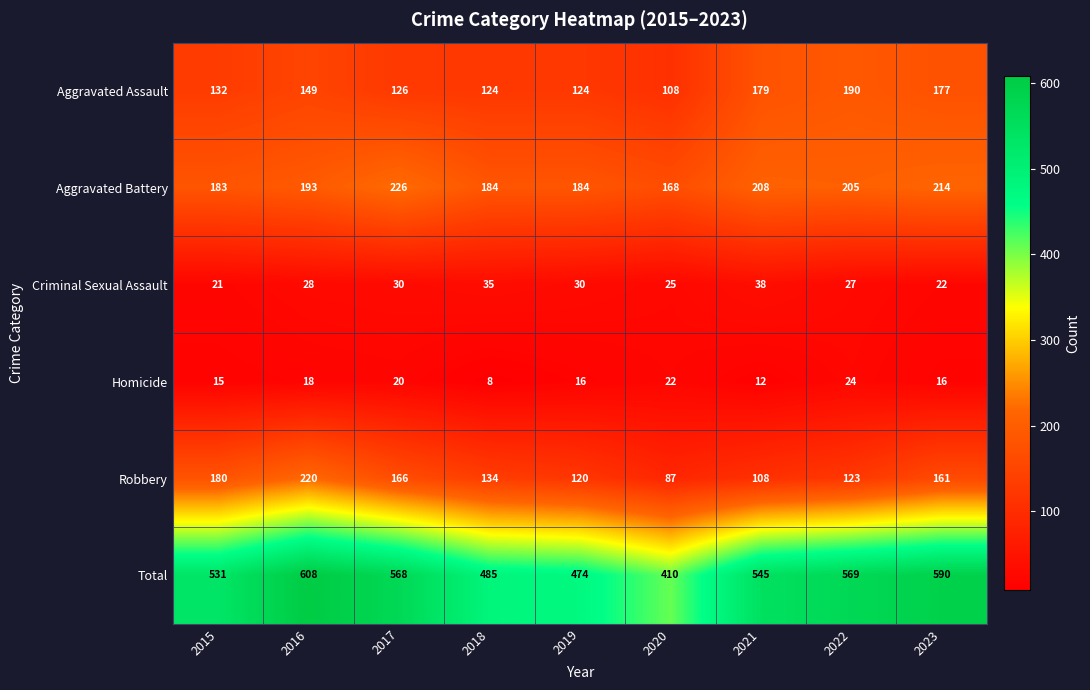

The Aggravated Battery series shows 214 at 2023. True or false?

True